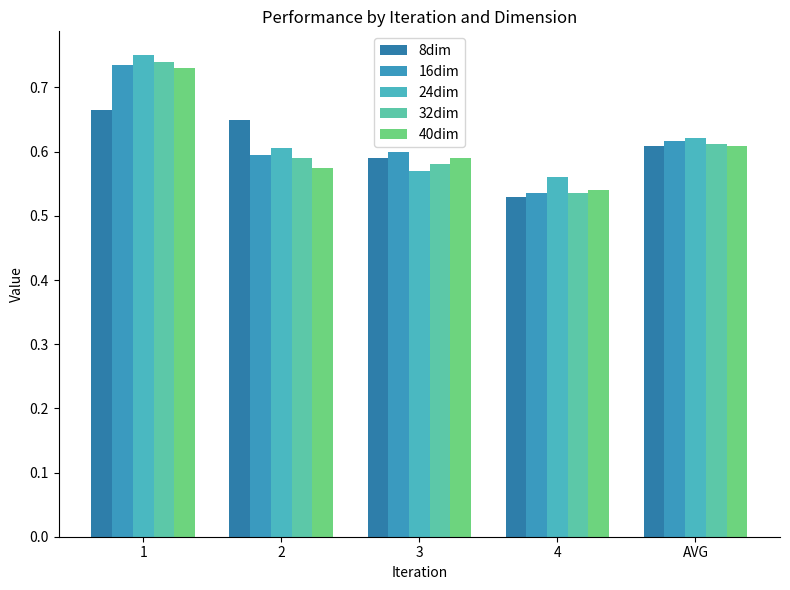

Are the bars grouped side by side (vs. stacked)?

Yes